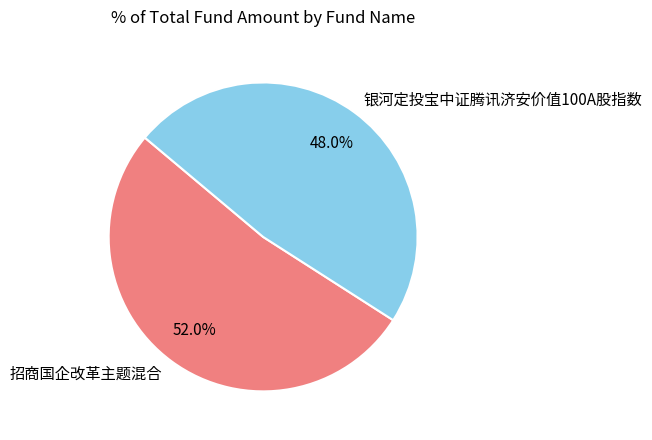

To the nearest percent, what is the combined percentage of 招商国企改革主题混合 and 银河定投宝中证腾讯济安价值100A股指数?

100%